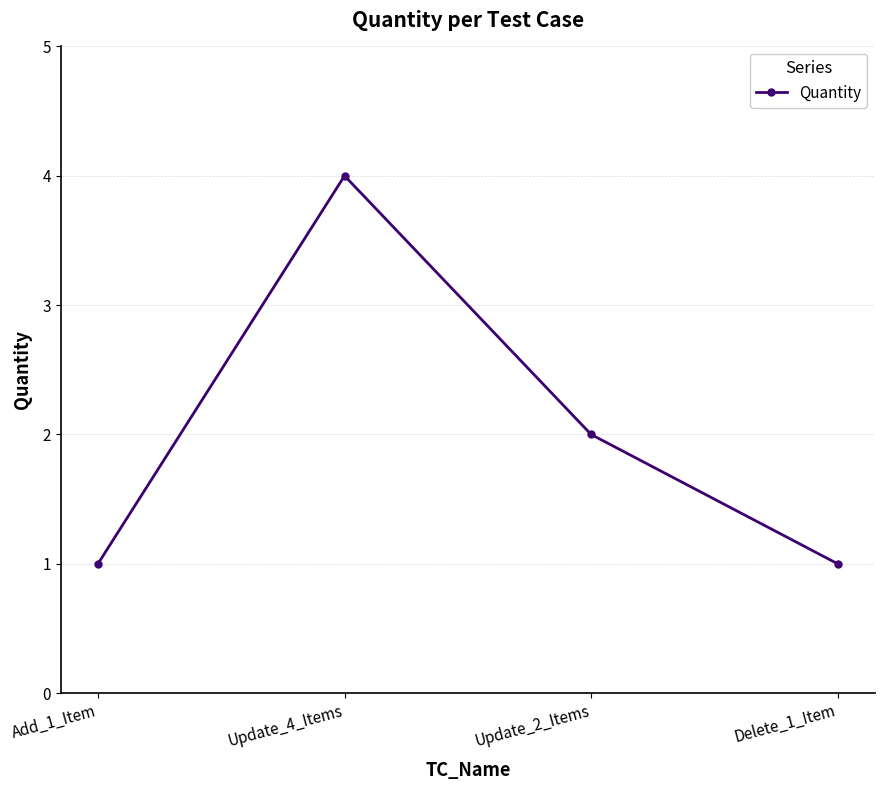

How many values are between 1 and 4?

4